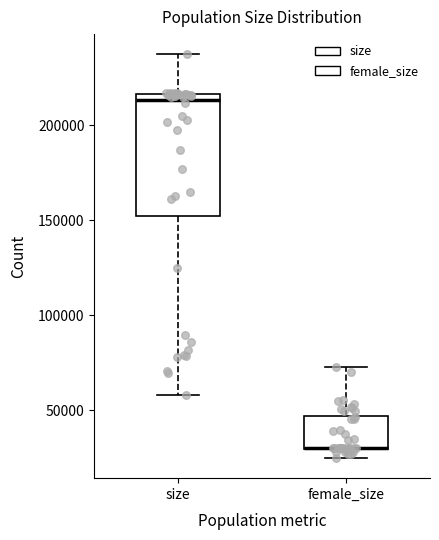

Reading left to right, transcribe this box plot: for each box, give where its median line is, the range the box spans, and where its two whiskers end, as read against the y-axis. The values are not printed on the chart, so give them approximately, as read against the axis.

size: median 215000 (just below the box's upper edge), box 150000 to 215000, whiskers 60000 to 235000
female_size: median 30000 (drawn on the box's lower edge), box 30000 to 45000, whiskers 25000 to 75000